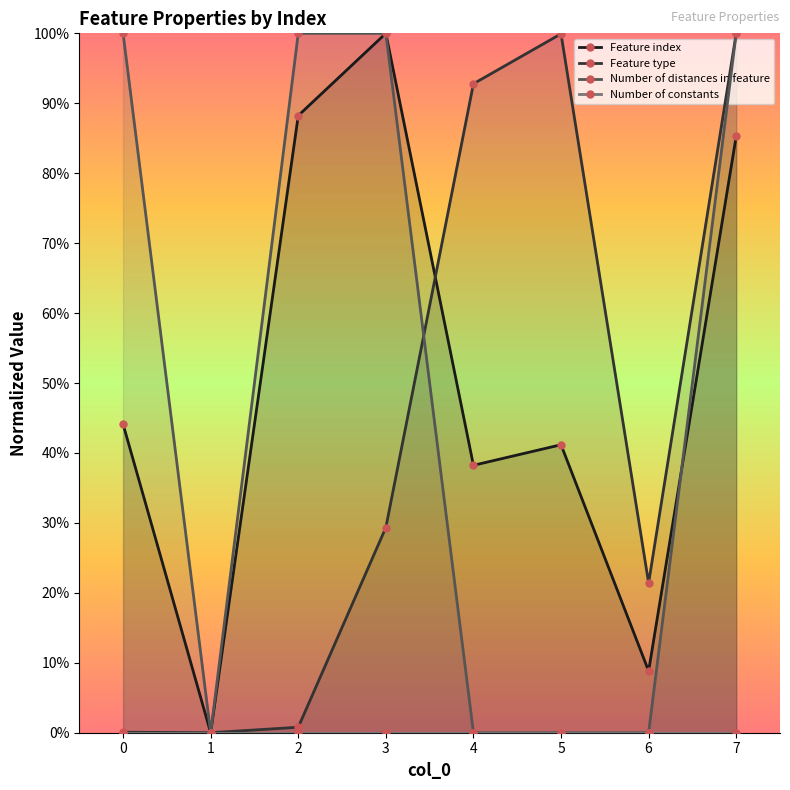

What are all the series names shown in the legend?

Feature index, Feature type, Number of distances in feature, Number of constants